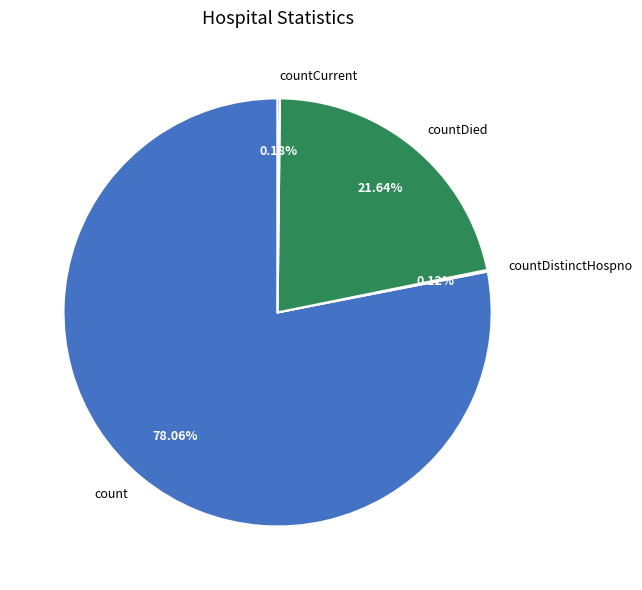

What is the largest slice in the pie chart?

count